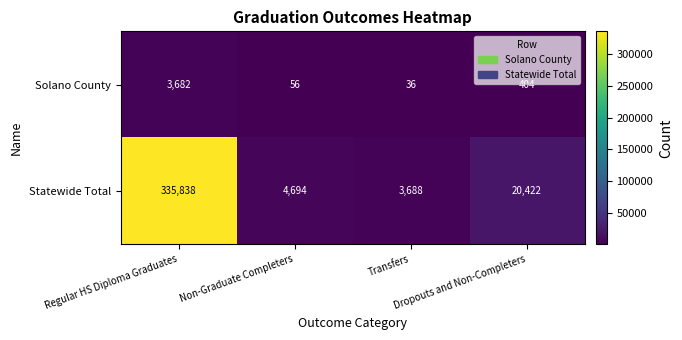

What is the difference between the maximum and minimum values in the Solano County series?

3646